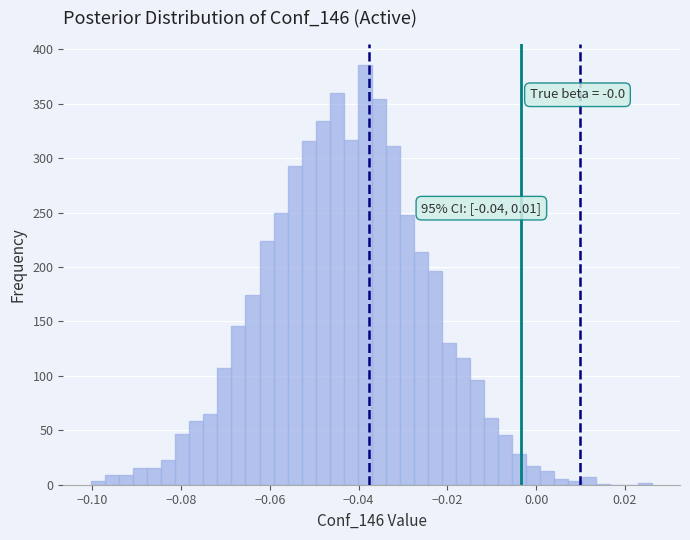

Read against the x-axis, roughly where is the centre of the tallest bar?

-0.038